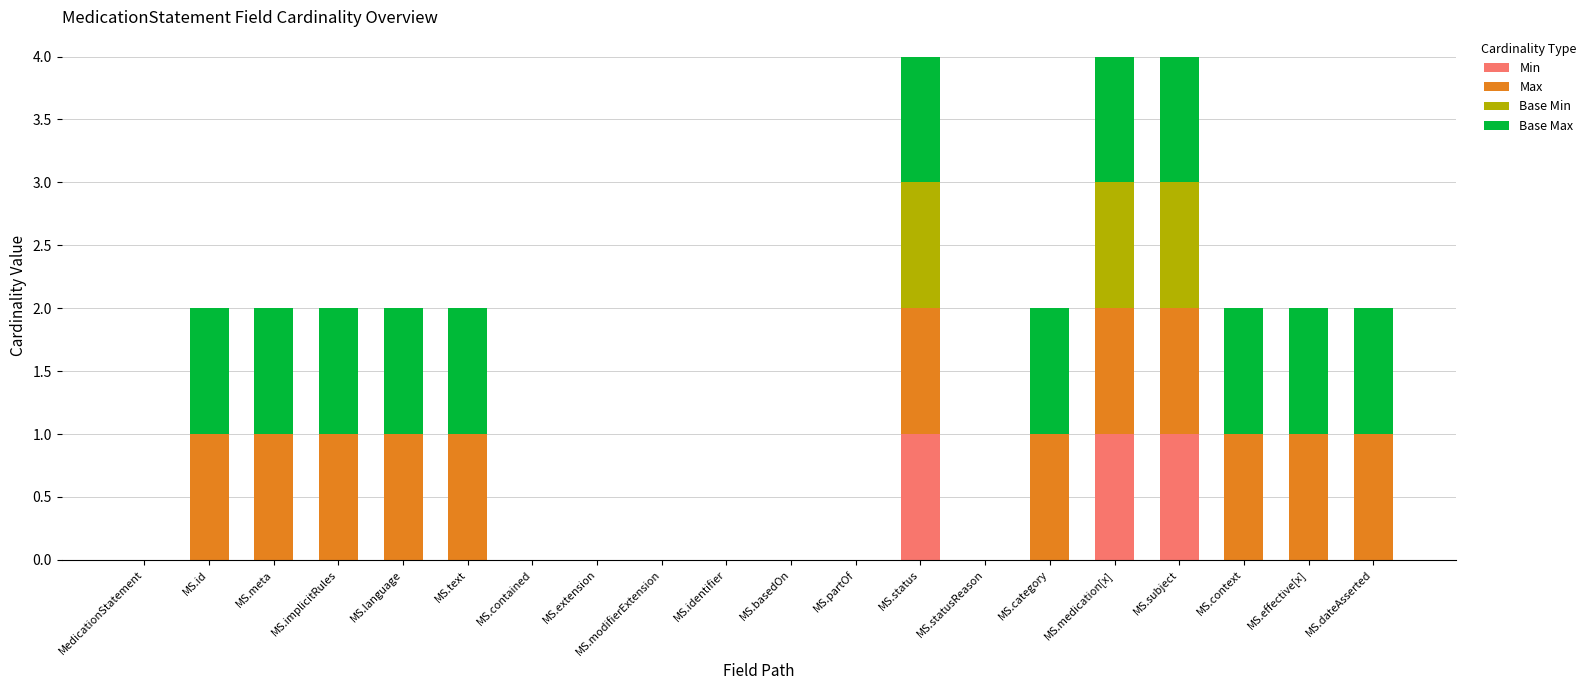

Is it true that Min equals -1 at MedicationStatement?

False